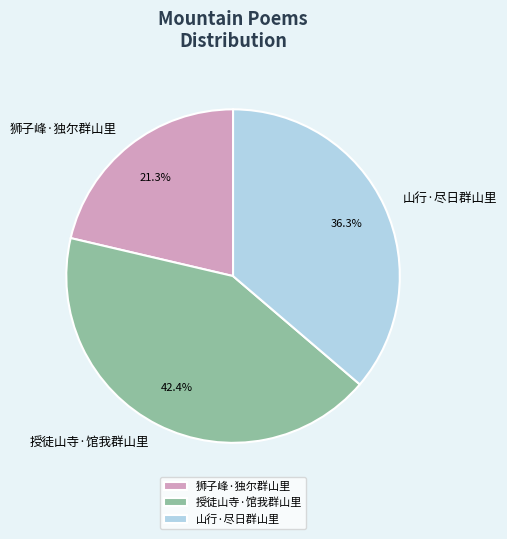

Does 狮子峰·独尔群山里 represent more than half of the total?

No